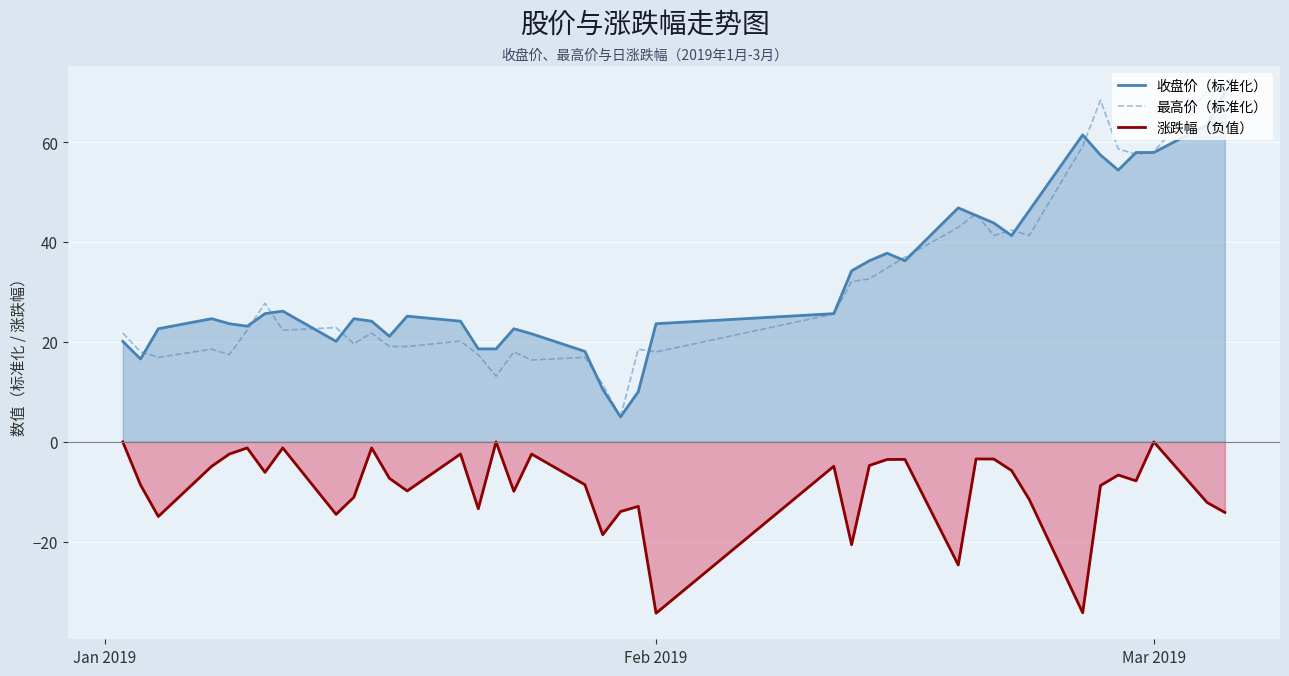

True or false: 最高价（标准化） and 涨跌幅（负值） cross at least once.

False